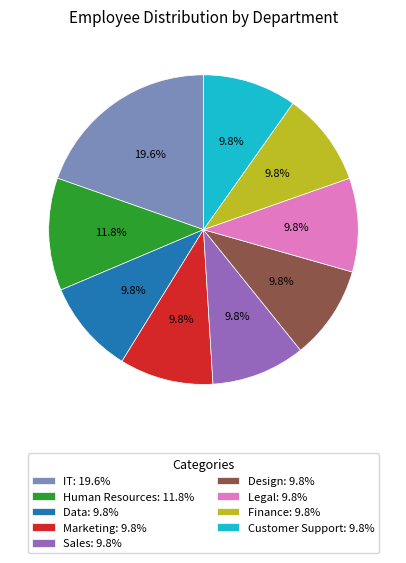

Does Sales represent more than half of the total?

No